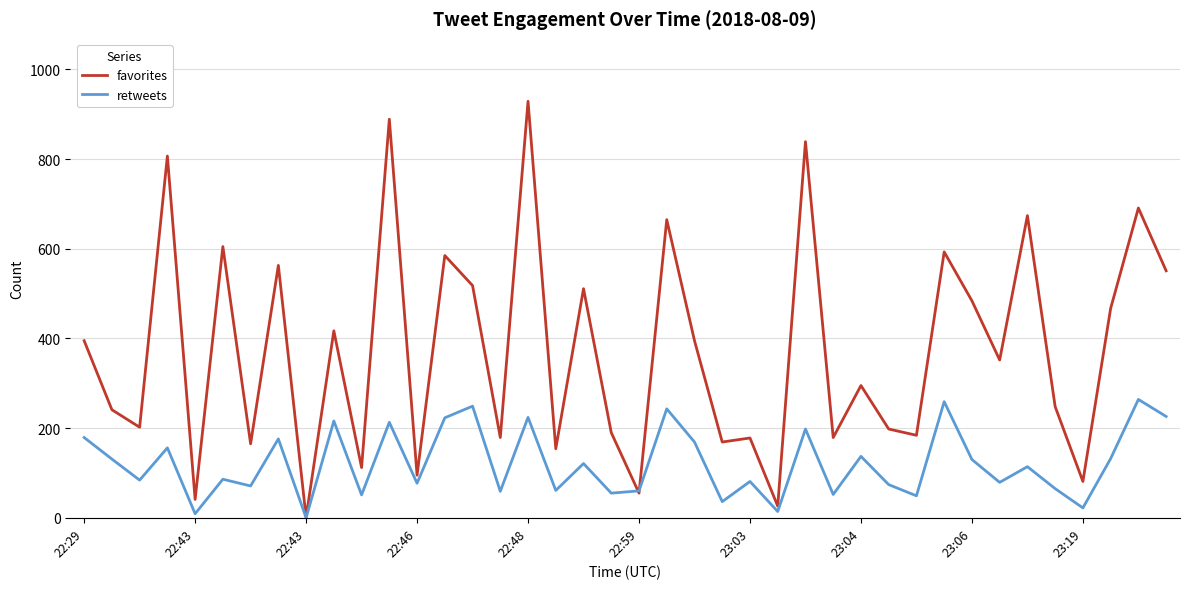

Which series has the largest total across all categories?

favorites